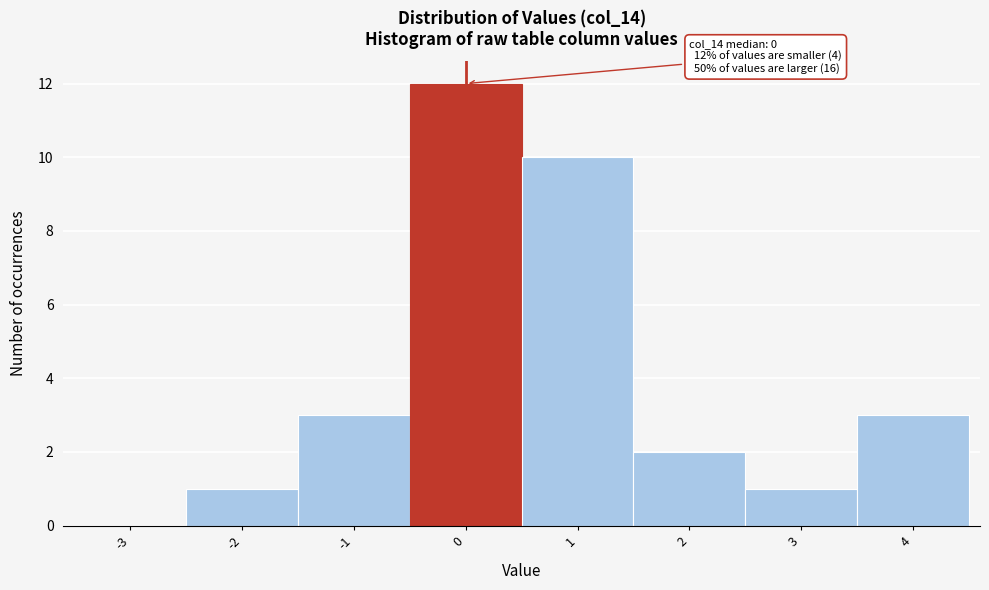

Reading left to right, what are all the values shown in this chart?

-3=0	-2=1	-1=3	0=12	1=10	2=2	3=1	4=3